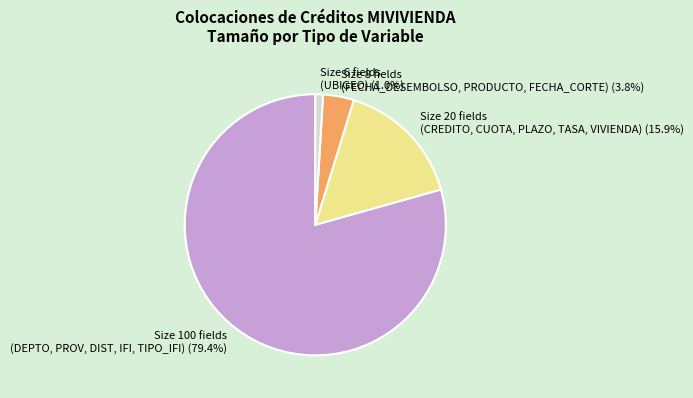

How much of the chart is everything except Size 8 fields (FECHA_DESEMBOLSO, PRODUCTO, FECHA_CORTE)?

96.2%